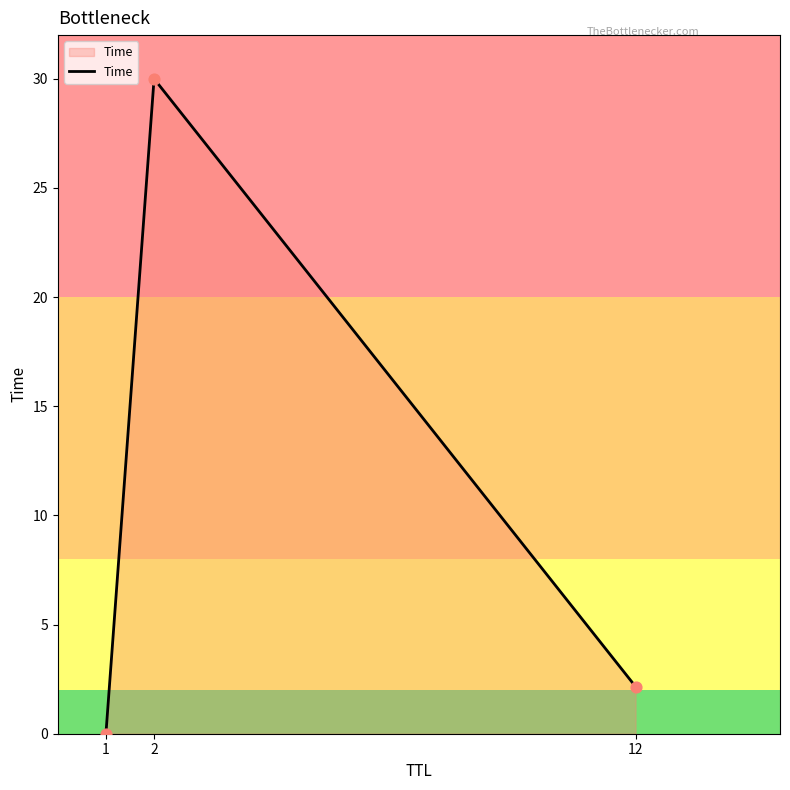

What is the ratio of the value at 2 to the value at 12?

13.9